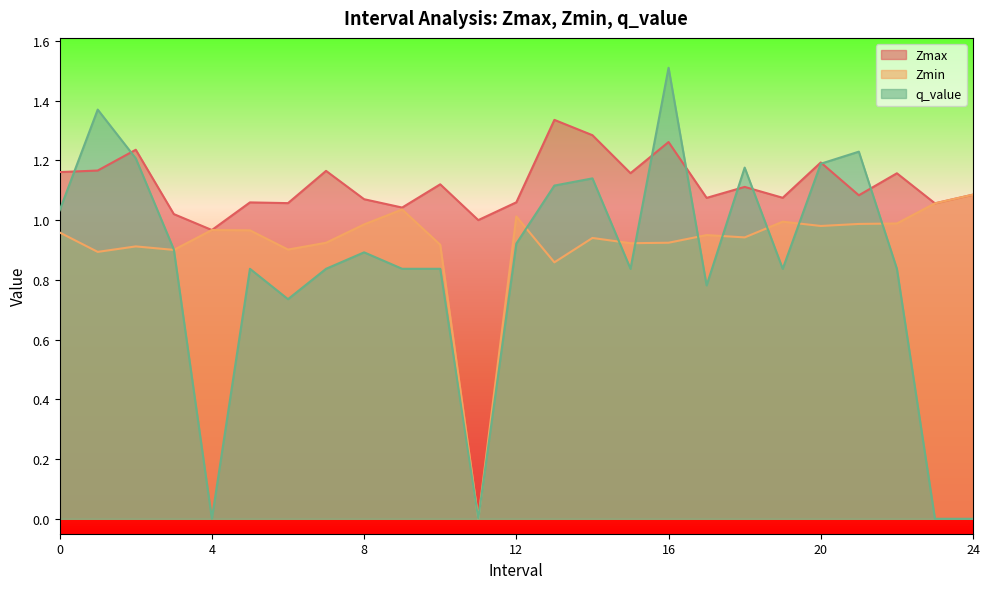

Which series has the largest total across all categories?

Zmax